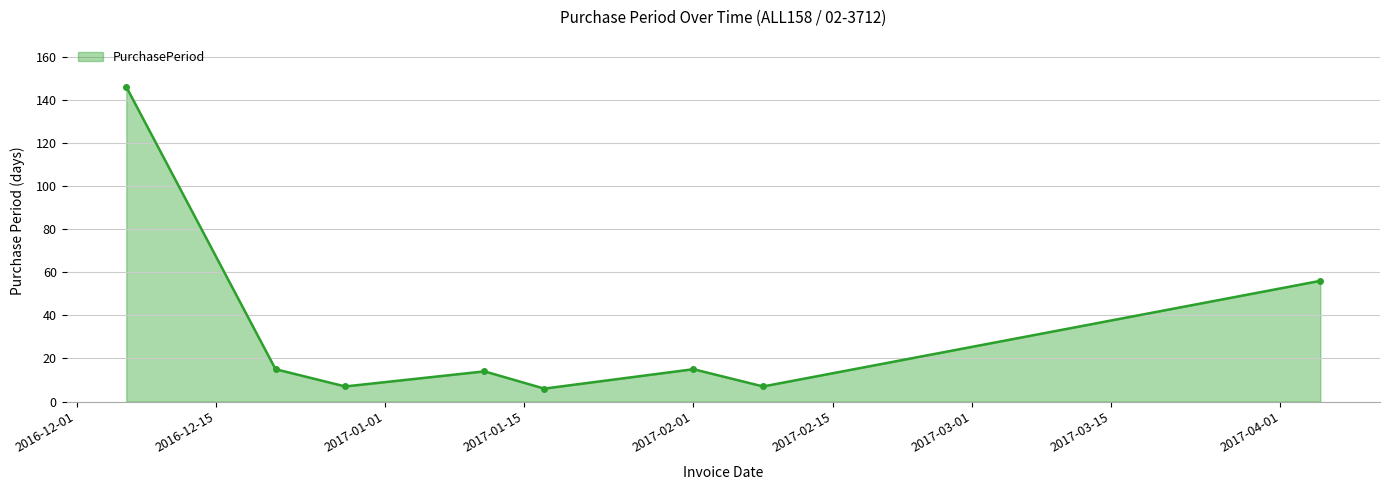

What is the value of the 4th point from the left?

14